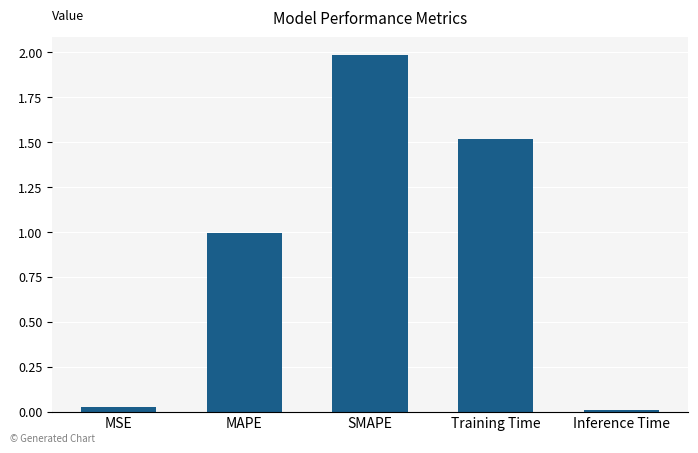

What is the sum of the values at MAPE and SMAPE?

3.0